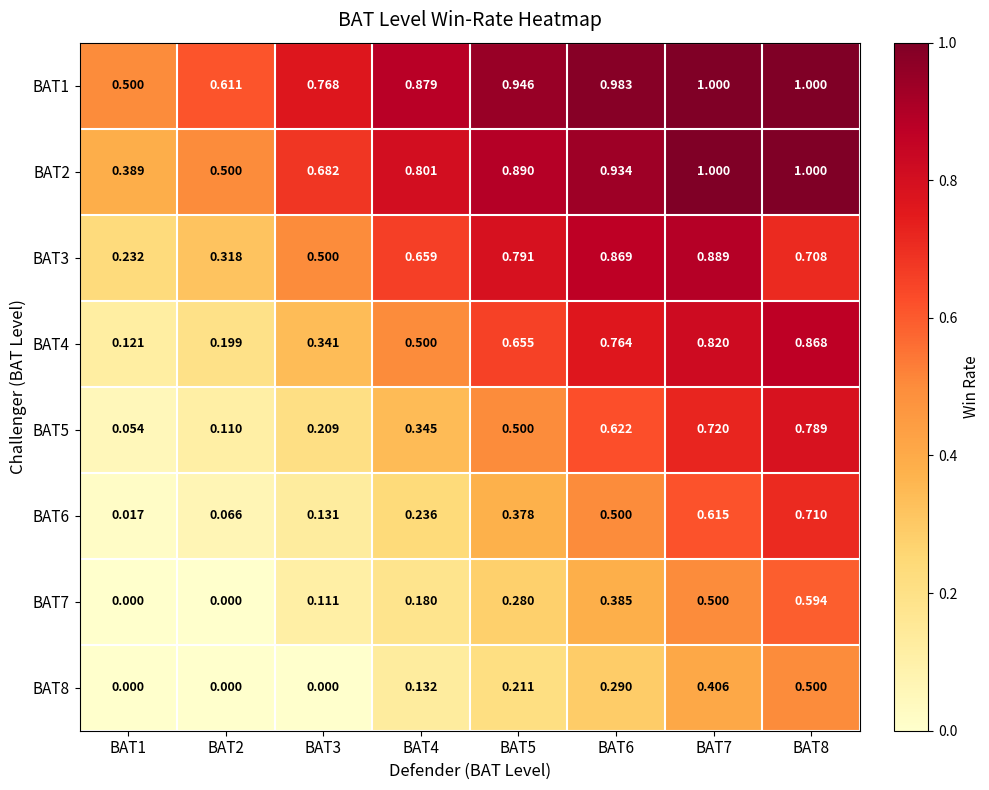

Is the value of BAT5 at BAT7 greater than the value of BAT6 at BAT6?

Yes